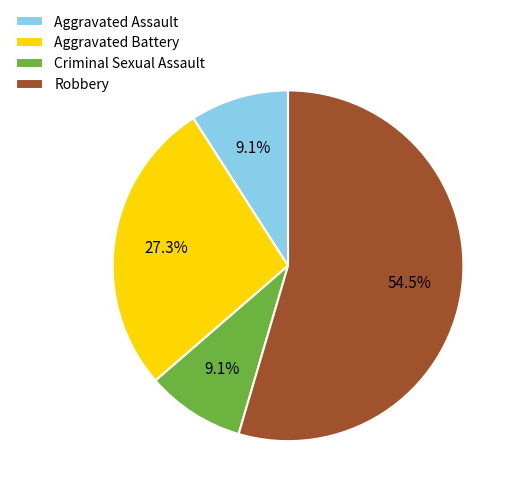

Does any single category account for the majority?

Yes